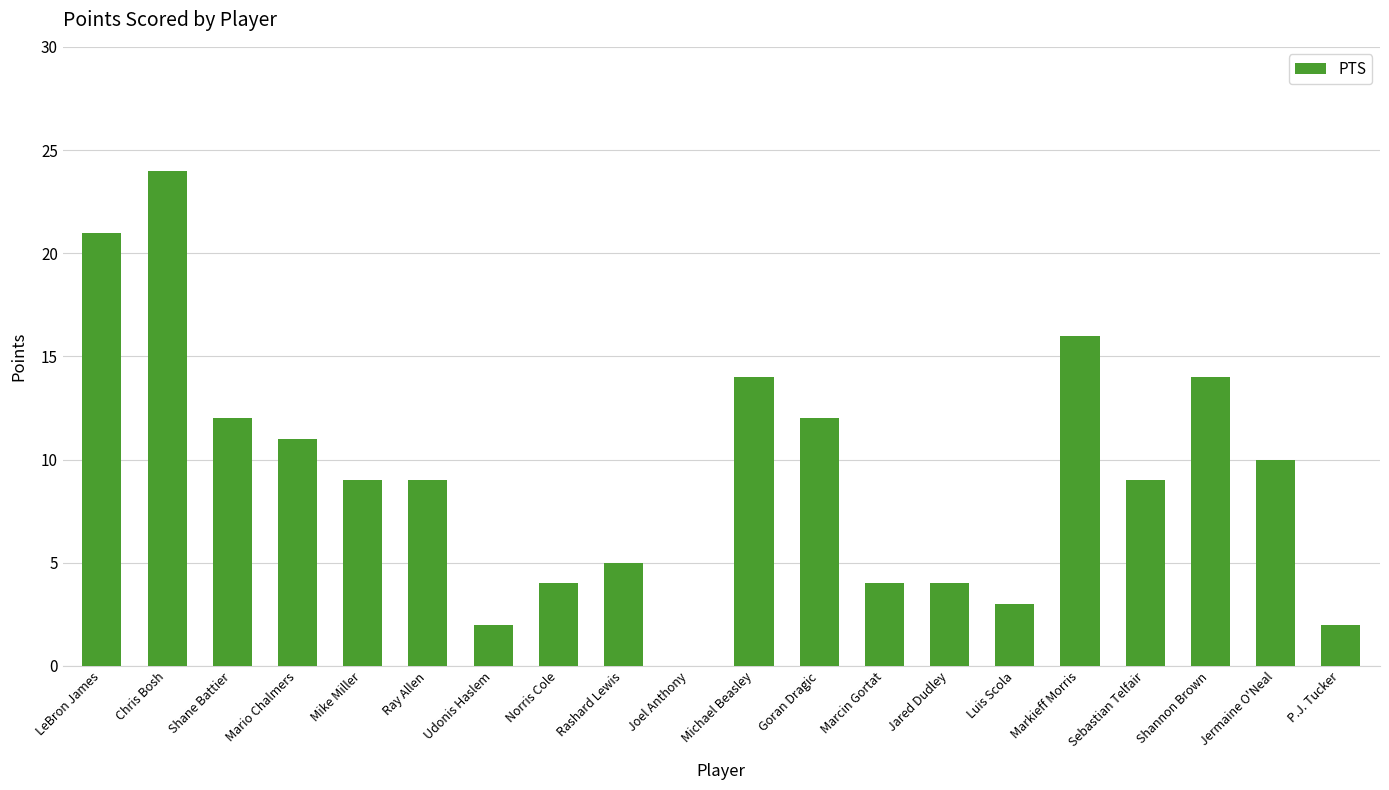

How many values are above zero?

19